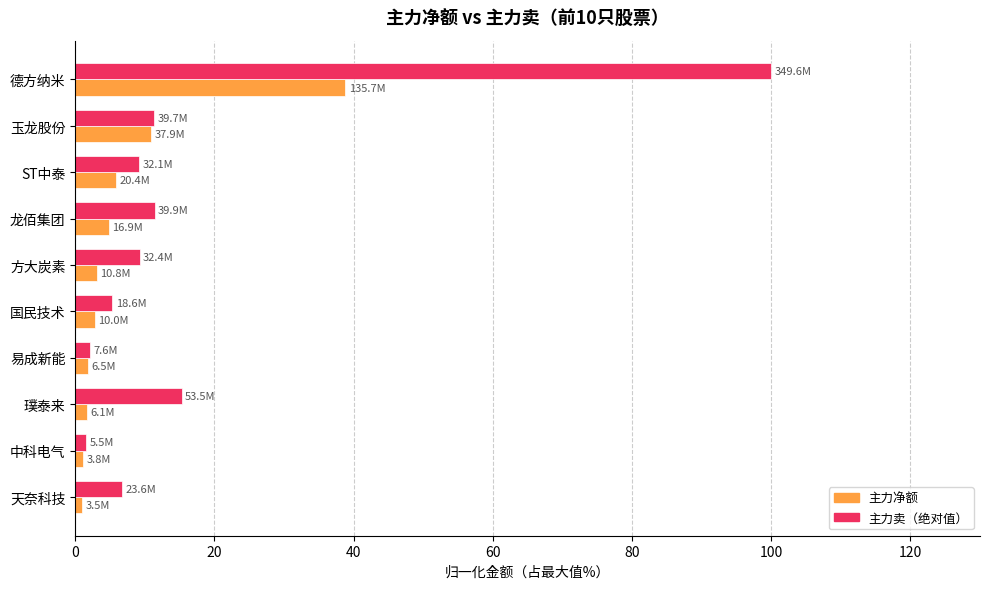

List the series in order of their overall mean, lowest first.

主力净额, 主力卖（绝对值）